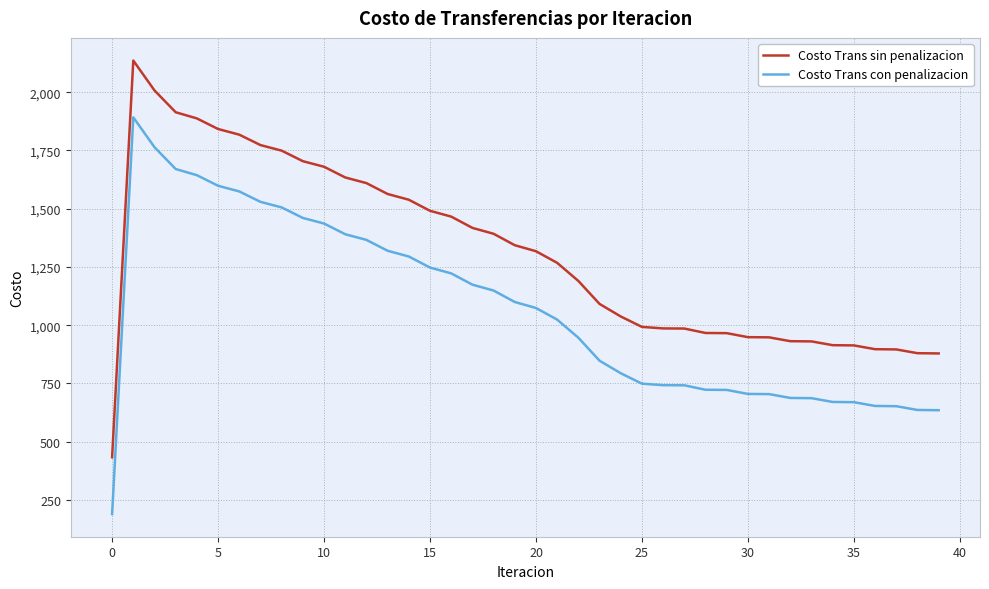

List the series in order of their peak value, highest first.

Costo Trans sin penalizacion, Costo Trans con penalizacion